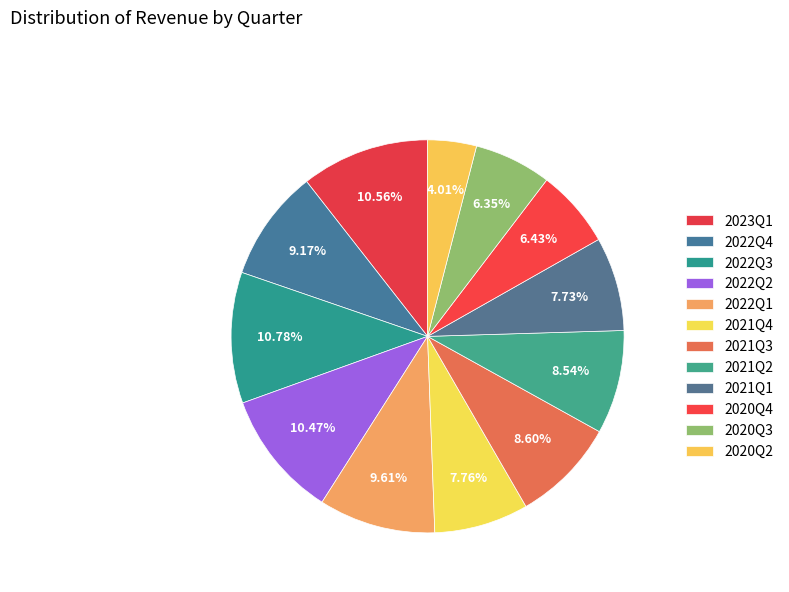

Which category has the smallest portion of the pie?

2020Q2